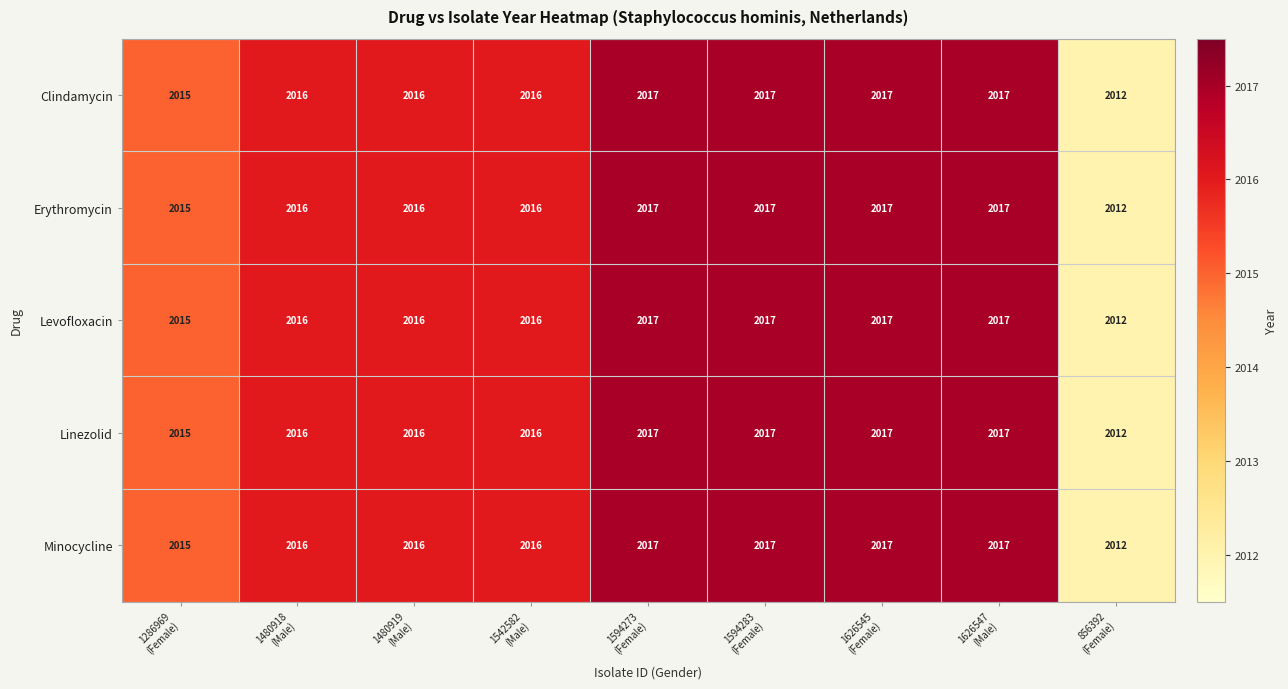

Count the Clindamycin values in the range 2016 to 2017.

7